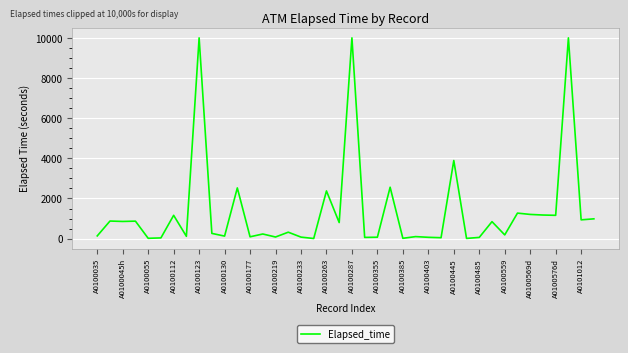

What is the greatest value displayed?

10000